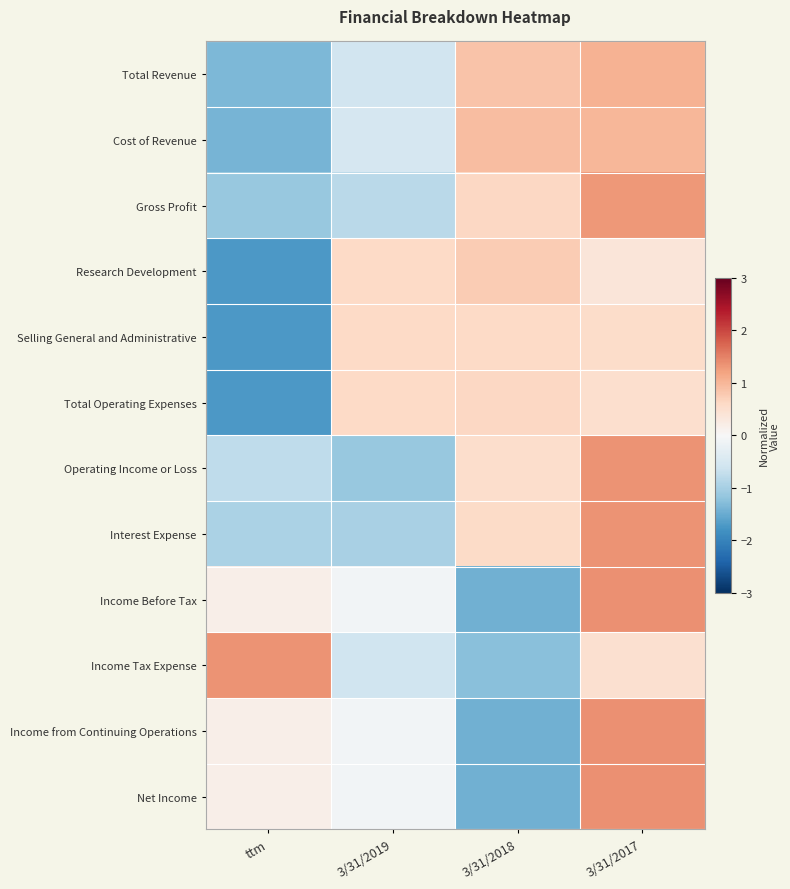

At how many categories does at least one series exceed 0?

4